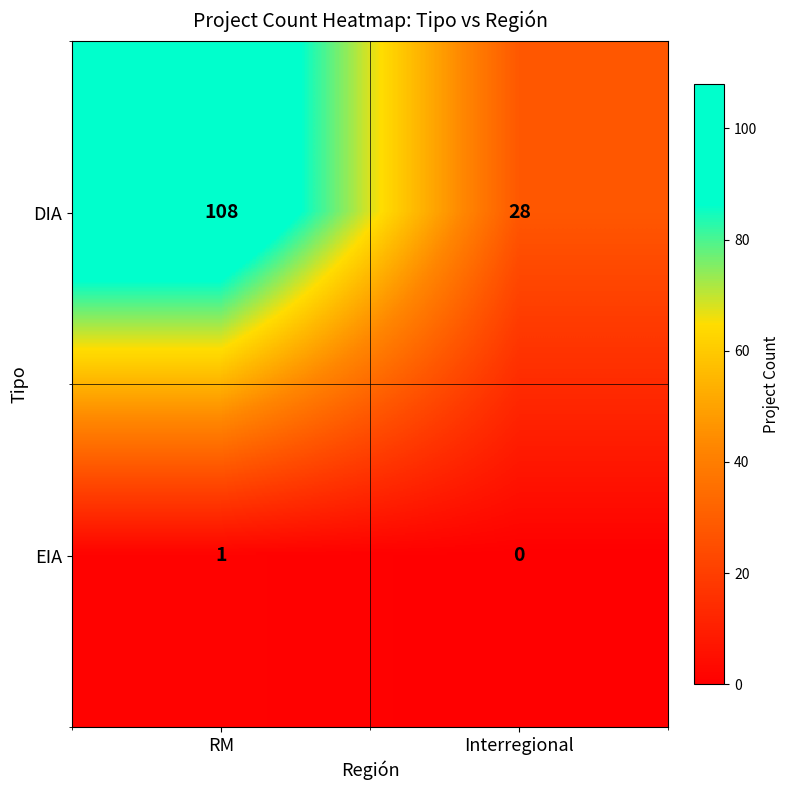

Which series has the largest total across all categories?

DIA